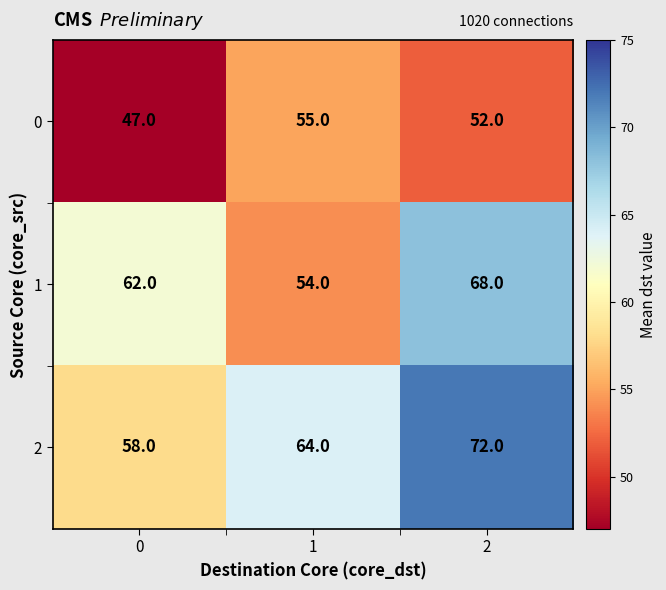

Is it true that 2 equals 100 at 2?

False